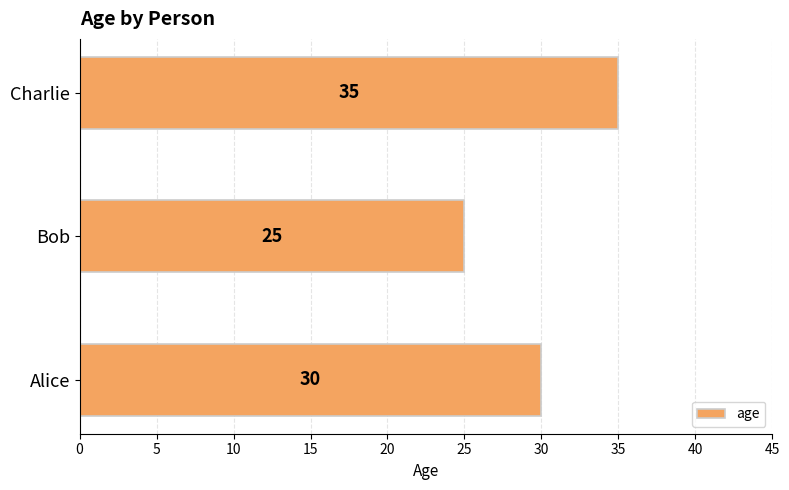

How many data points are less than 30?

1